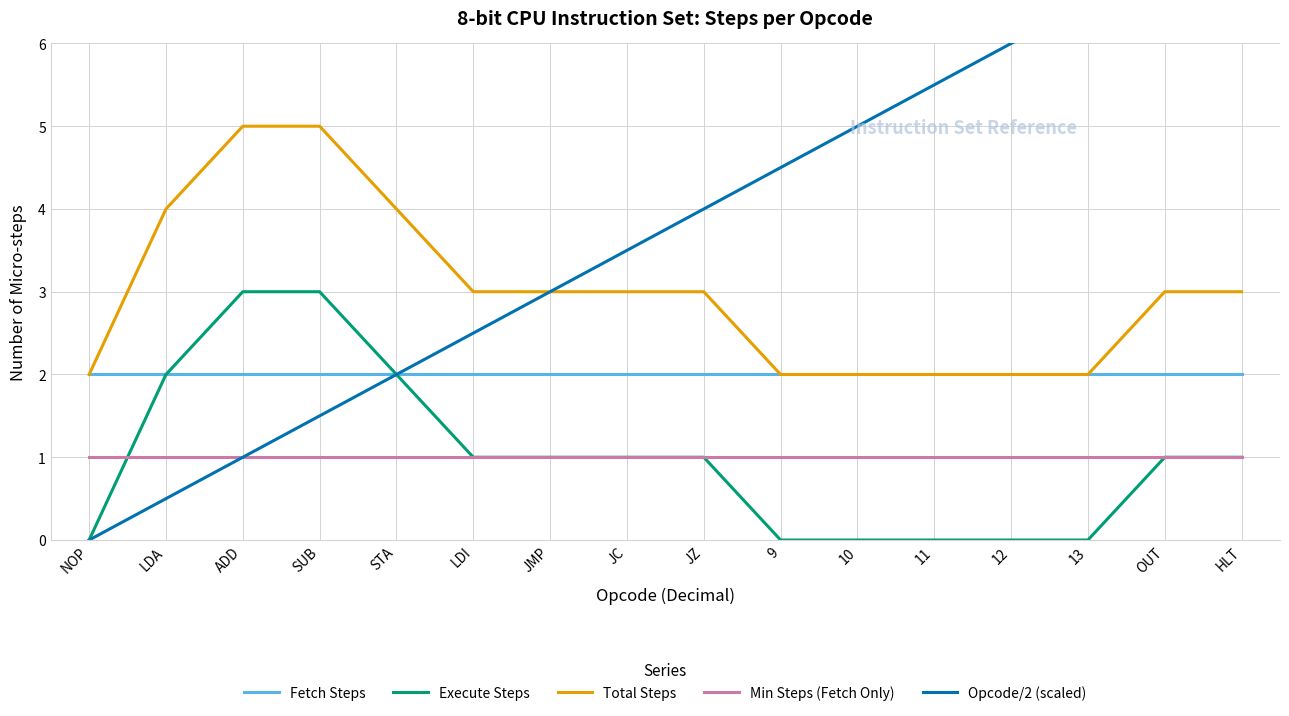

Which label corresponds to the largest value in the chart?

HLT